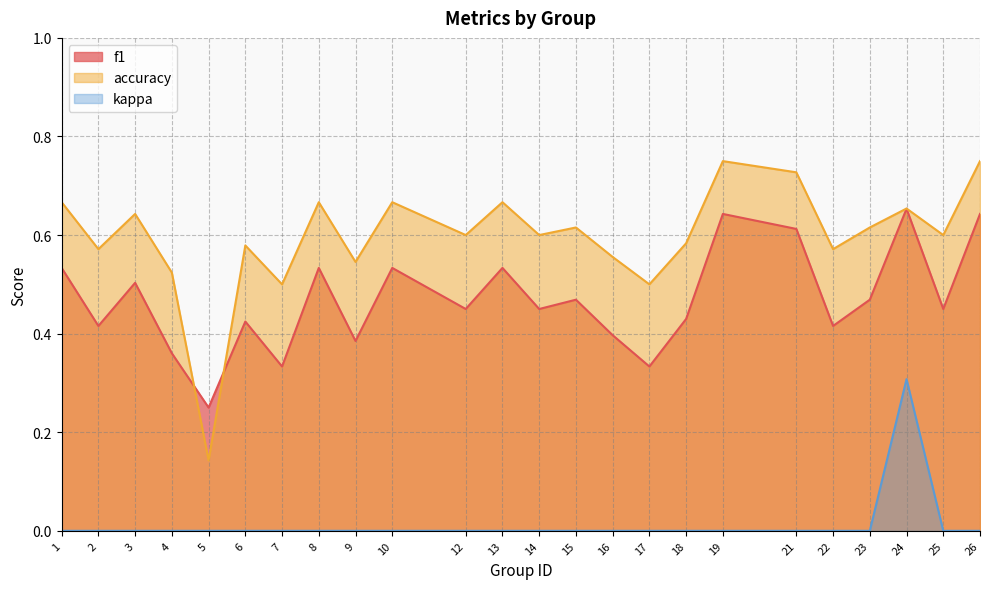

Where is f1 nearest to the value 0?

5